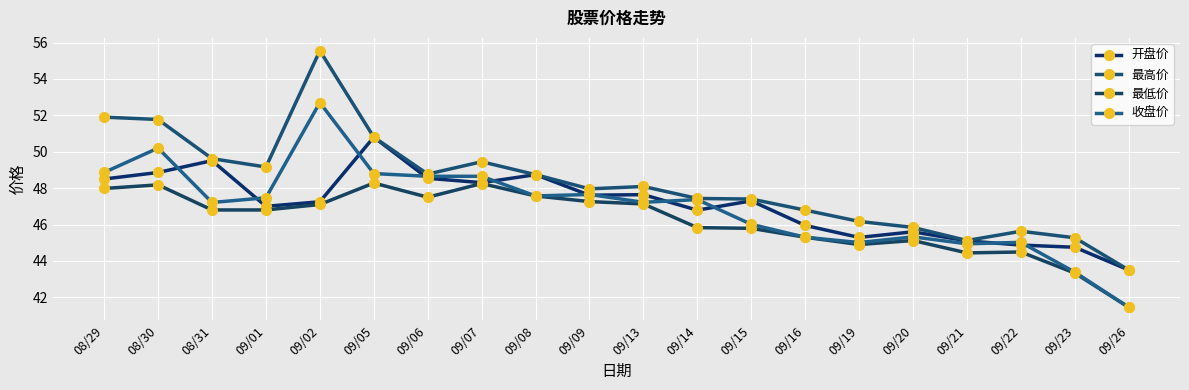

The 最低价 series shows 45.8 at 09/14. True or false?

True